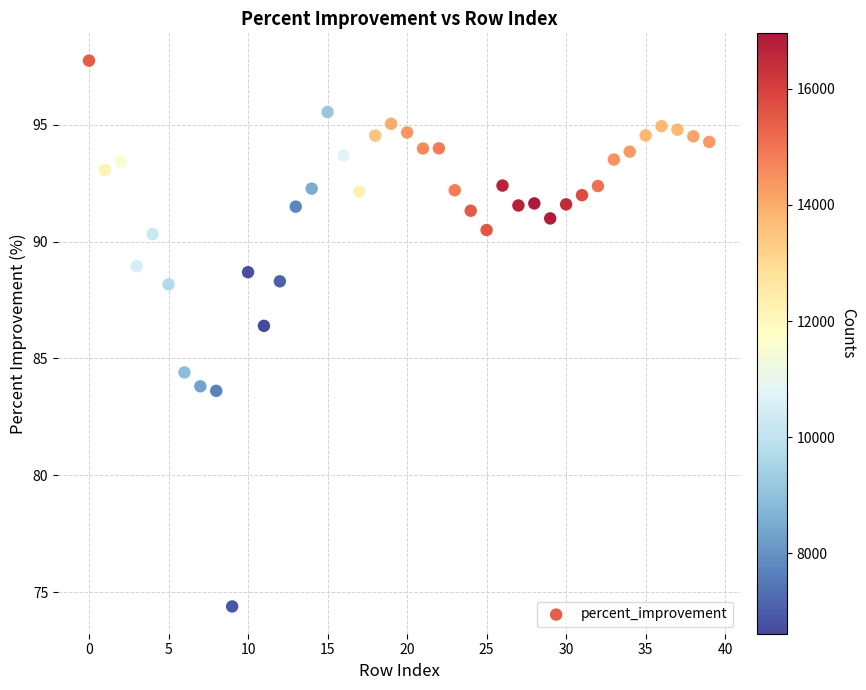

What Y value in the scatter plot is closest to 86?

86.4